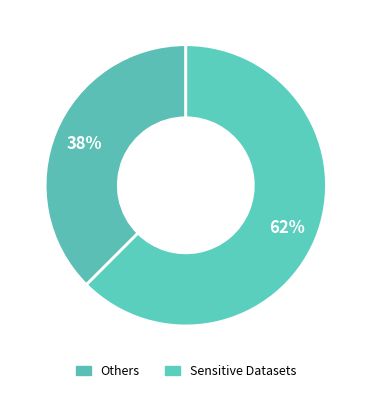

How many segments does this pie chart have?

2